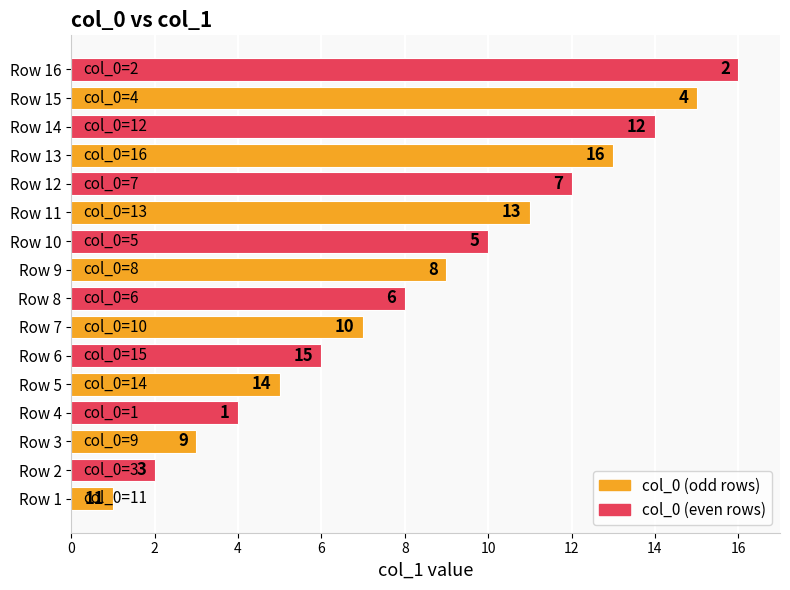

The chart shows a value of 11 at Row 6. True or false?

False